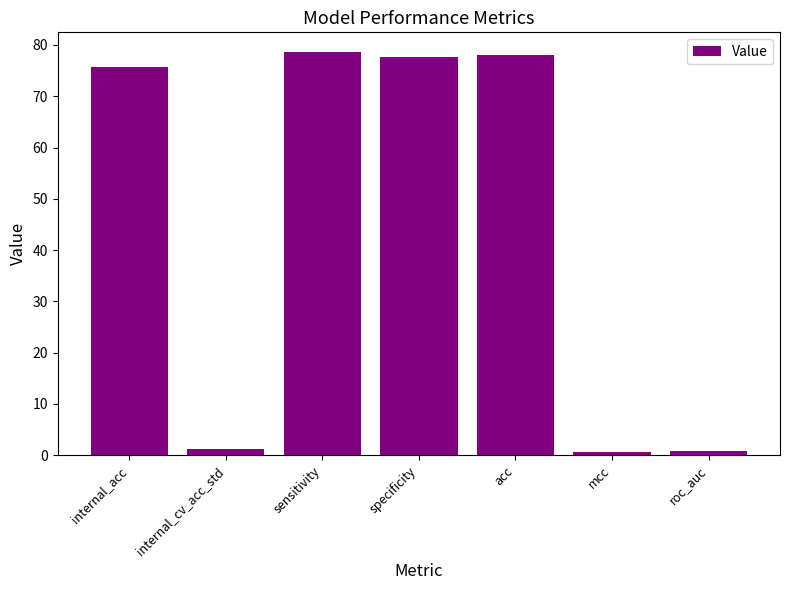

How many bars are there in total?

7